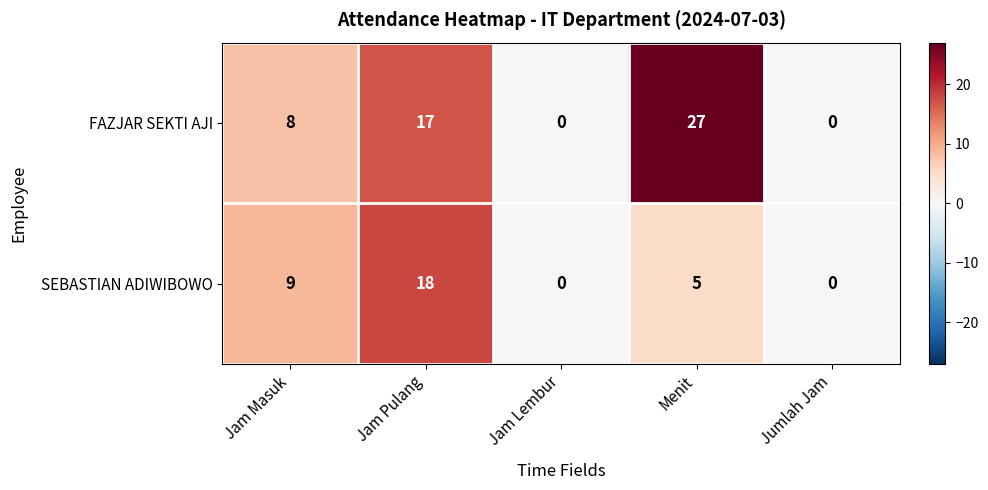

What is the total value across all series at Jam Pulang?

35